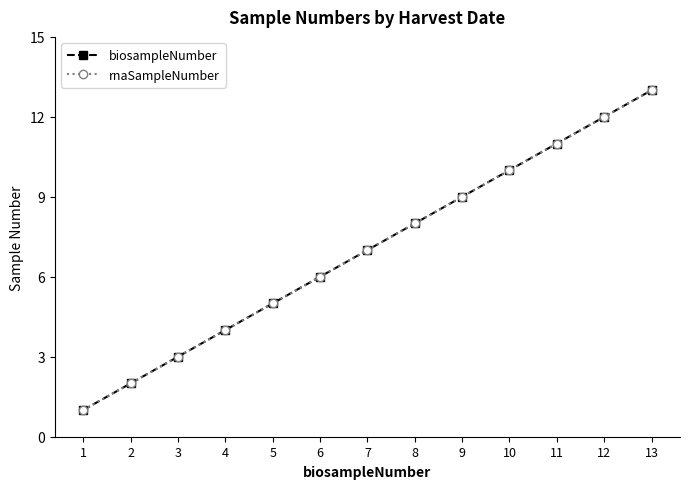

Is this an area chart (filled region under the line)?

No